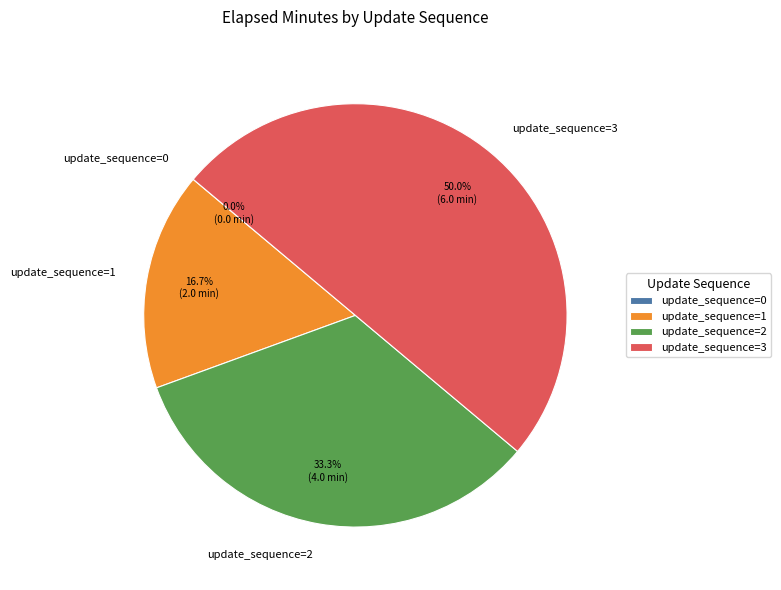

Does update_sequence=1 represent more than half of the total?

No